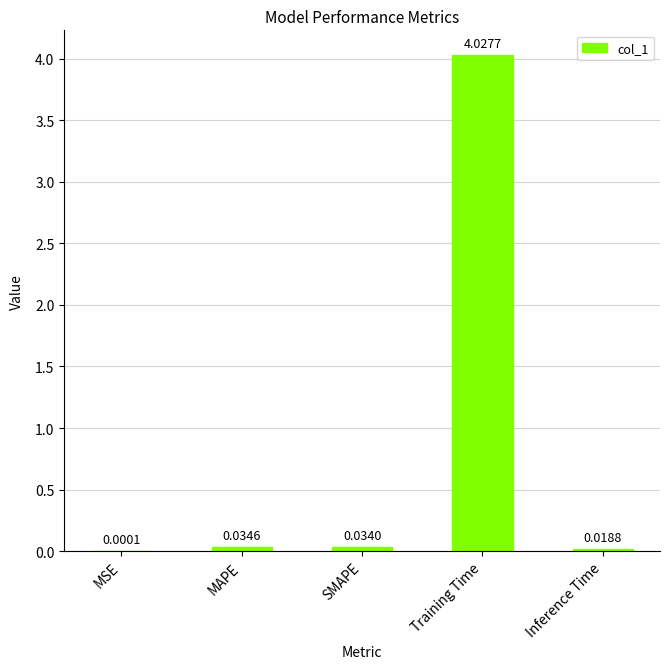

What is the change in value from MSE to Training Time?

+4.0